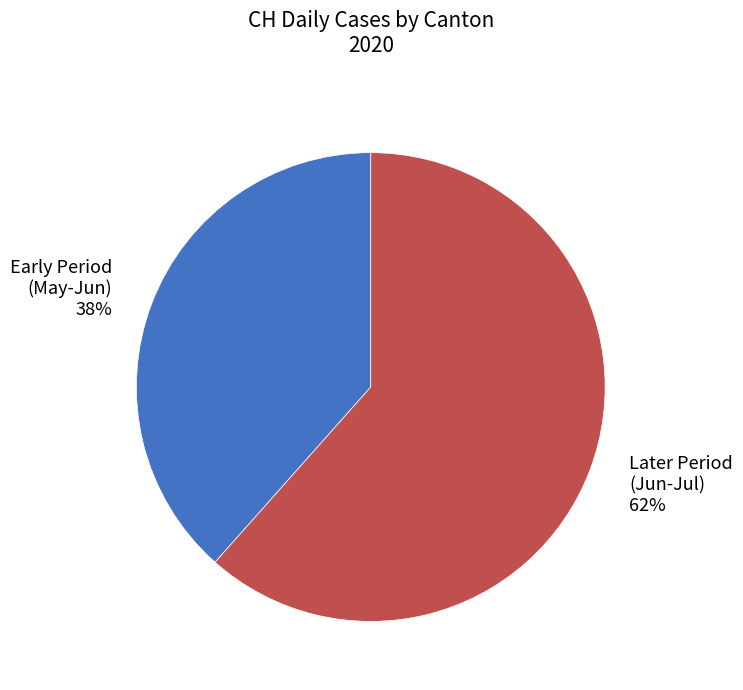

The Early Period (May-Jun) 38% slice represents 38% of the pie. True or false?

True